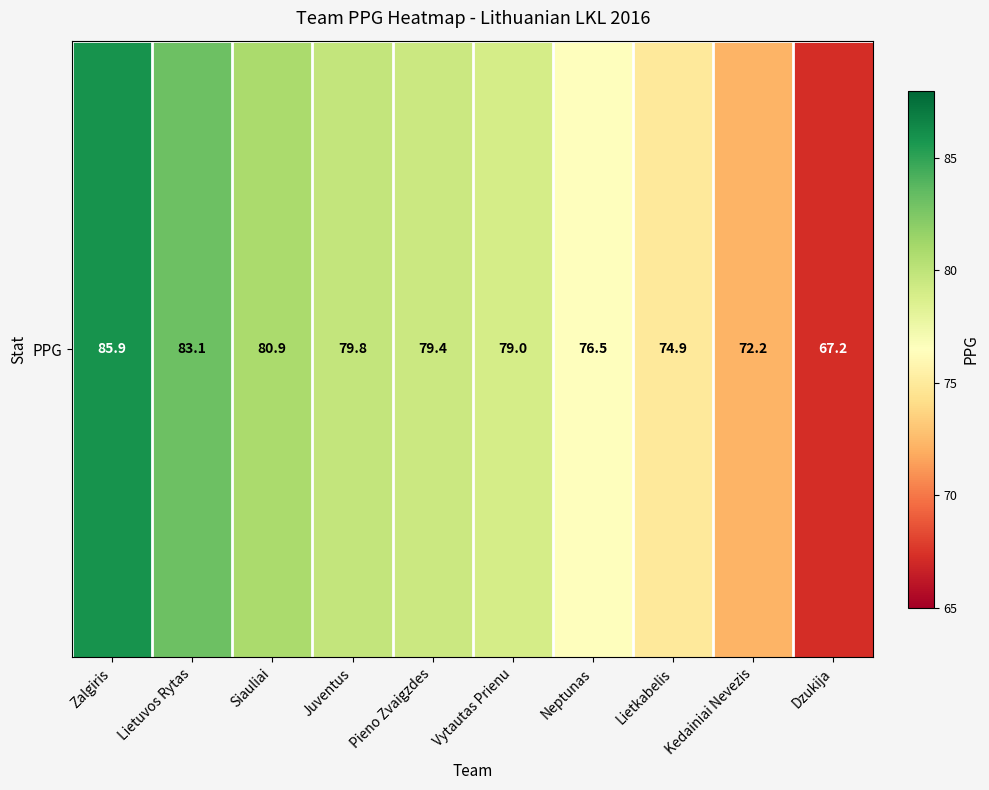

What is the maximum value shown in the chart?

85.9